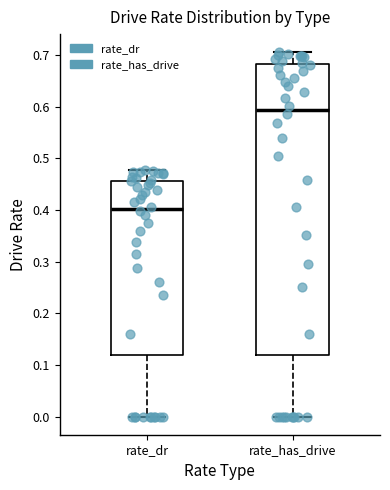

Comparing the boxes themselves (not the whiskers), which one is the tallest?

rate_has_drive